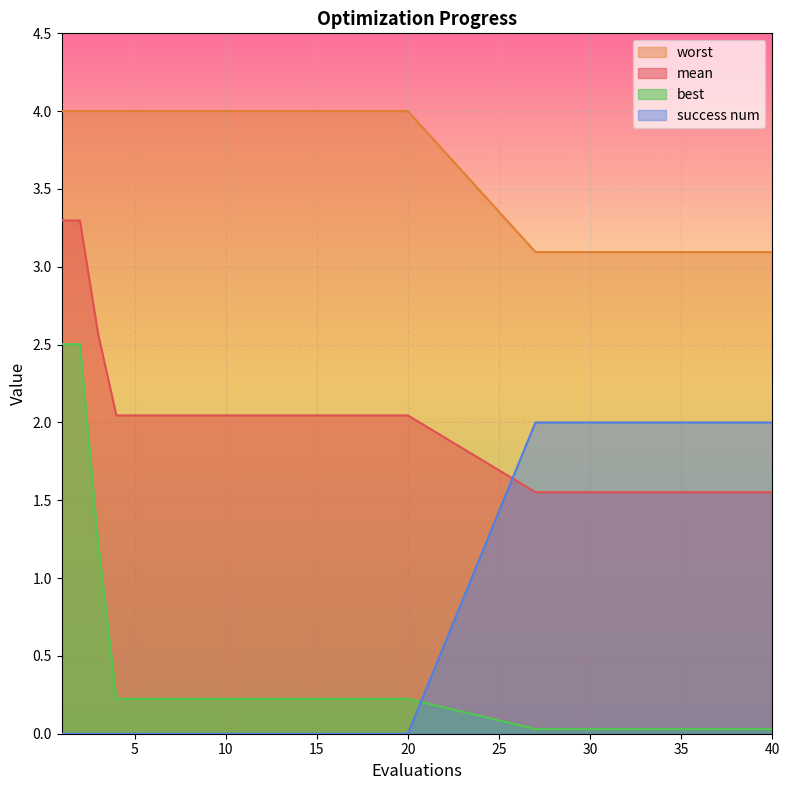

Which label corresponds to the smallest value in the chart?

1